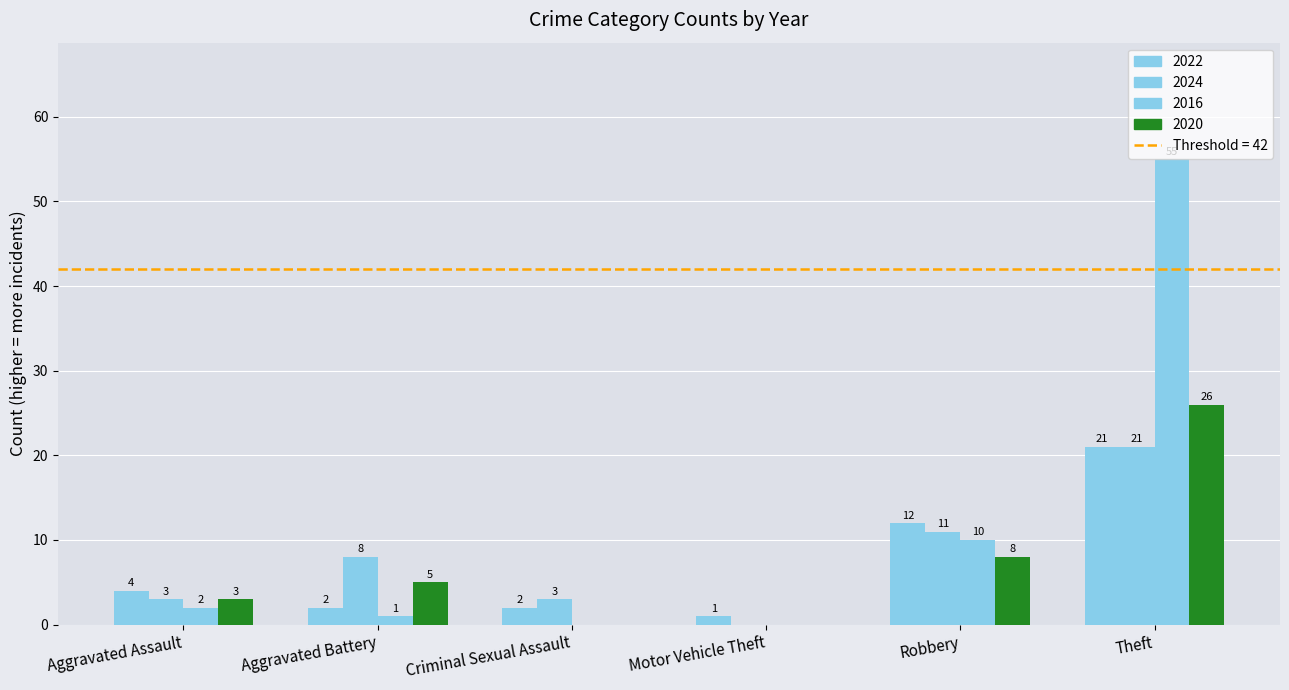

How many values in 2016 are above zero?

4